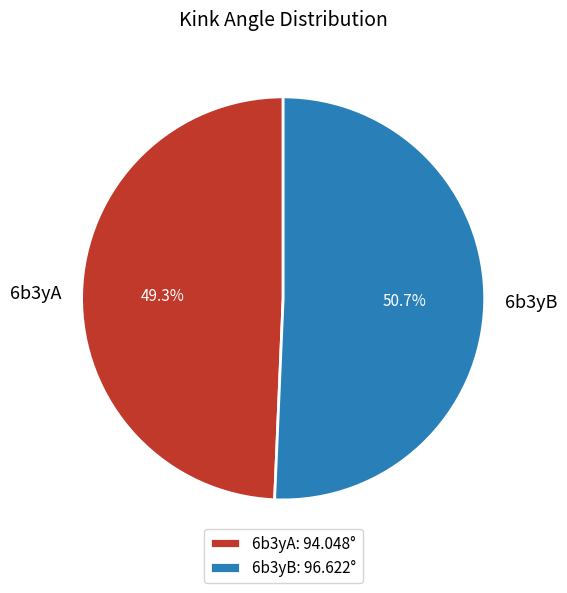

Is it true that 6b3yB is 62% of the pie?

False